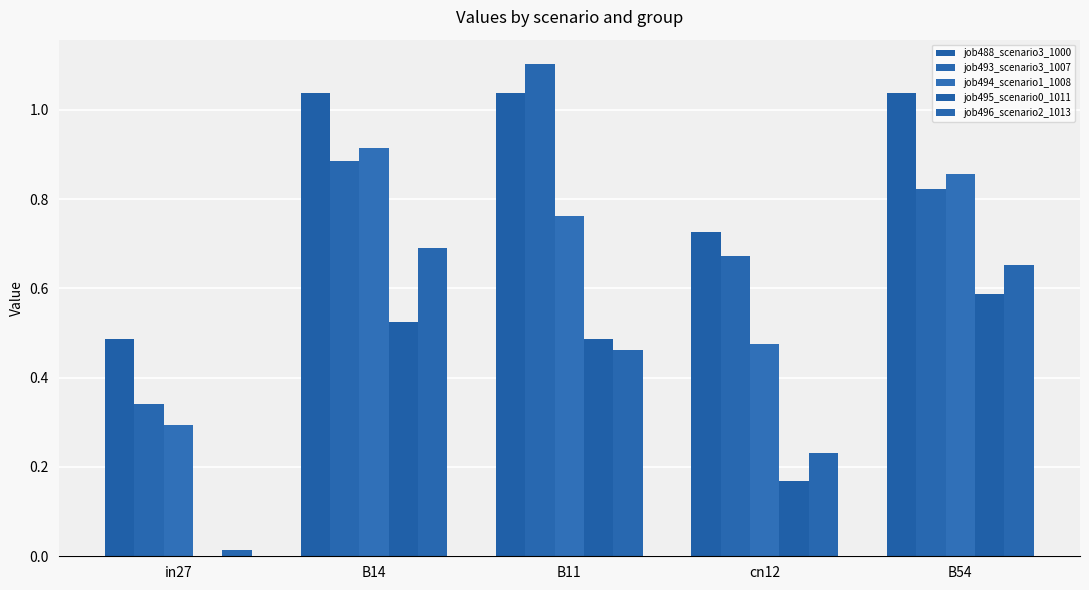

Reading left to right, transcribe all the data shown in this chart.

job488_scenario3_1000: in27=0.5	B14=1.0	B11=1.0	cn12=0.7	B54=1.0
job493_scenario3_1007: in27=0.3	B14=0.9	B11=1.1	cn12=0.7	B54=0.8
job494_scenario1_1008: in27=0.3	B14=0.9	B11=0.8	cn12=0.5	B54=0.9
job495_scenario0_1011: in27=0.0	B14=0.5	B11=0.5	cn12=0.2	B54=0.6
job496_scenario2_1013: in27=0.0	B14=0.7	B11=0.5	cn12=0.2	B54=0.7